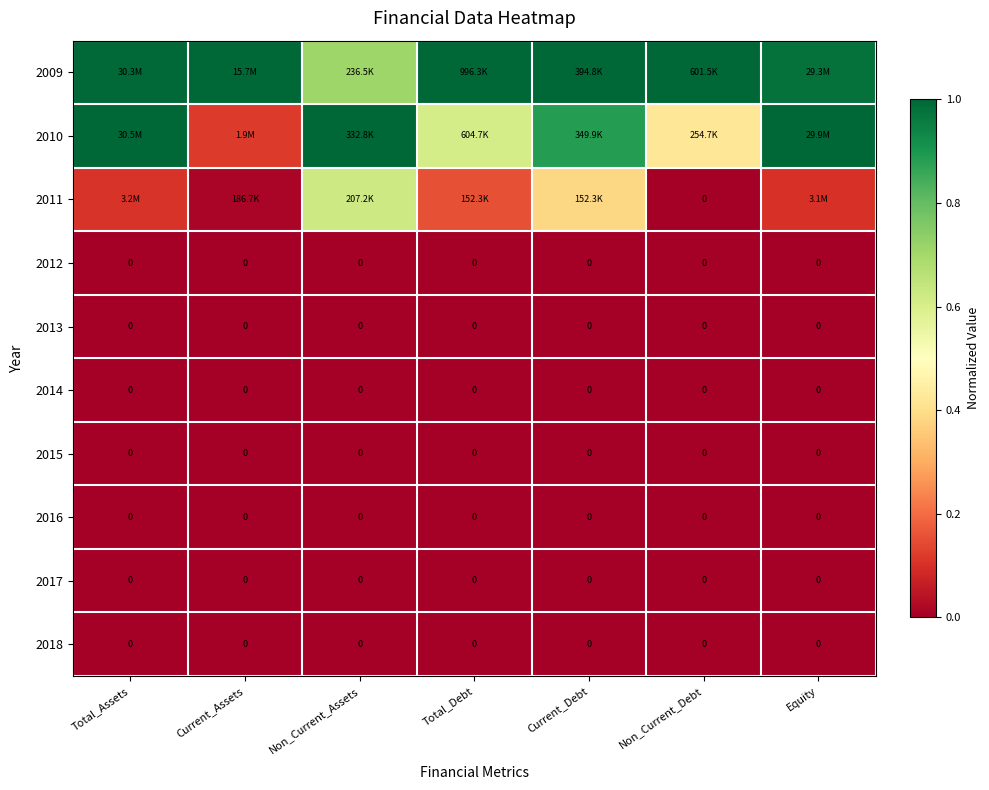

Is it true that 2013 equals 0.0 at Current_Assets?

True